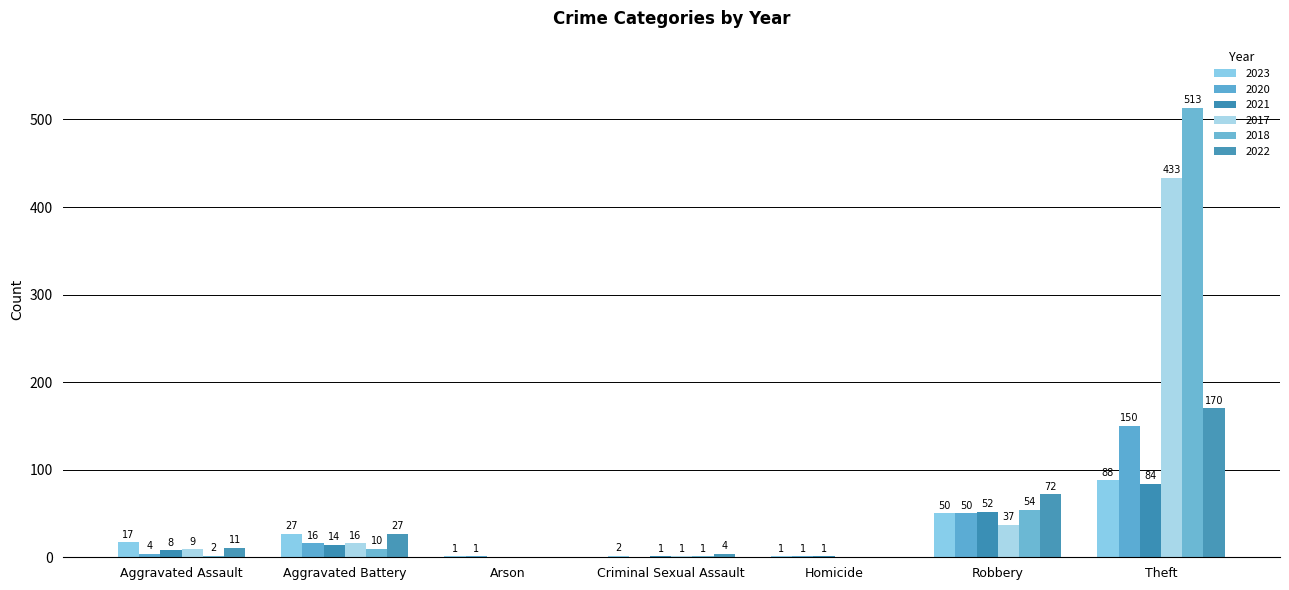

Reading left to right, extract all data points from this chart.

2023: Aggravated Assault=17	Aggravated Battery=27	Arson=1	Criminal Sexual Assault=2	Homicide=1	Robbery=50	Theft=88
2020: Aggravated Assault=4	Aggravated Battery=16	Arson=1	Criminal Sexual Assault=0	Homicide=1	Robbery=50	Theft=150
2021: Aggravated Assault=8	Aggravated Battery=14	Arson=0	Criminal Sexual Assault=1	Homicide=1	Robbery=52	Theft=84
2017: Aggravated Assault=9	Aggravated Battery=16	Arson=0	Criminal Sexual Assault=1	Homicide=0	Robbery=37	Theft=433
2018: Aggravated Assault=2	Aggravated Battery=10	Arson=0	Criminal Sexual Assault=1	Homicide=0	Robbery=54	Theft=513
2022: Aggravated Assault=11	Aggravated Battery=27	Arson=0	Criminal Sexual Assault=4	Homicide=0	Robbery=72	Theft=170